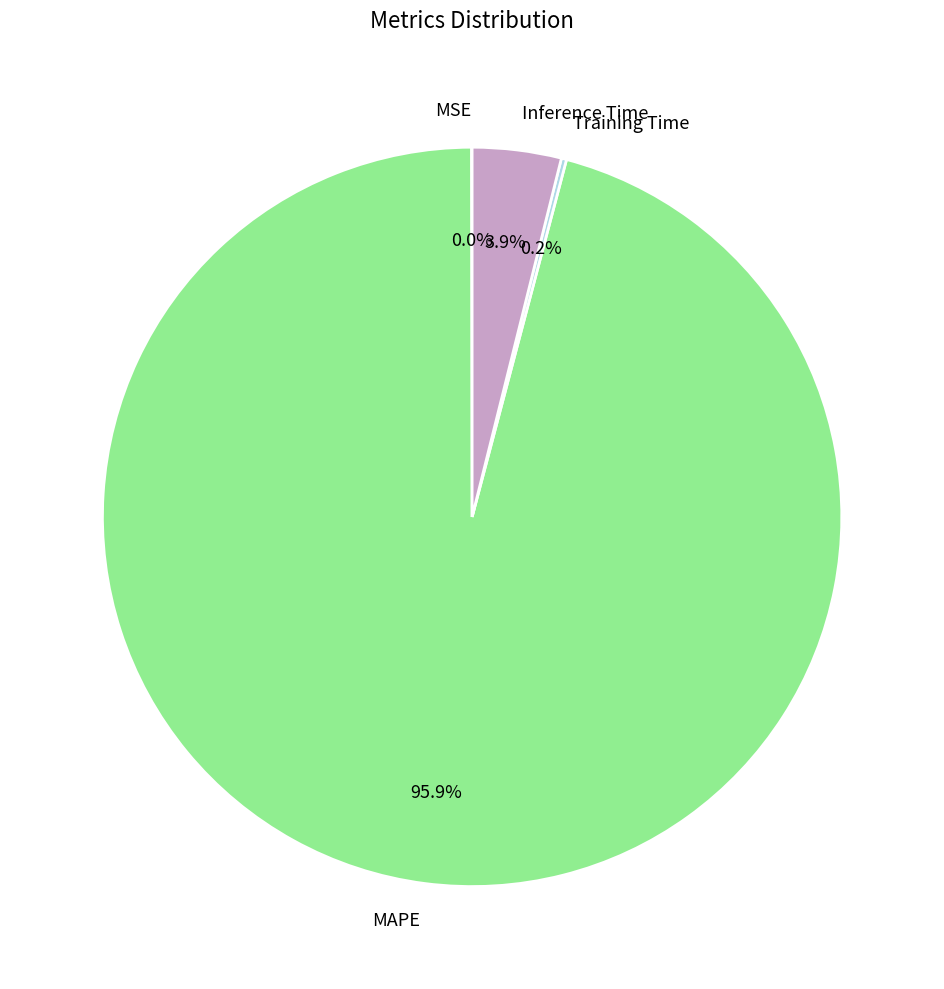

What percentage is NOT represented by MAPE?

4.1%